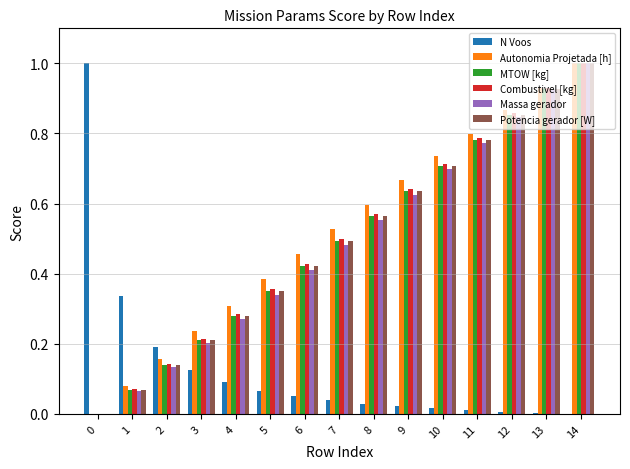

How many distinct data groups are displayed?

6